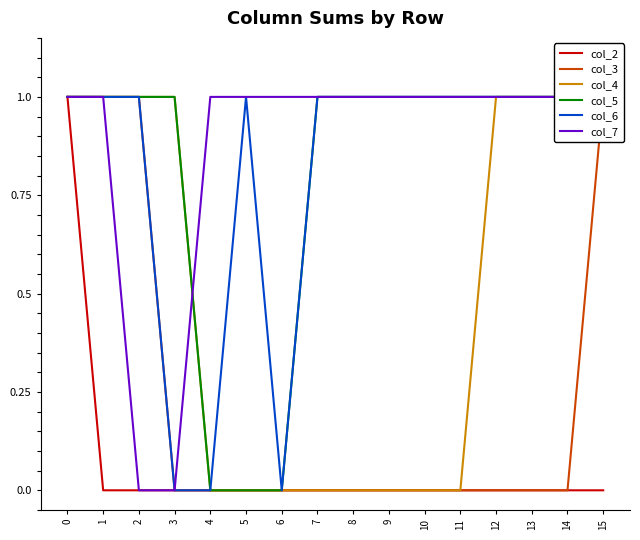

Which series has the largest total across all categories?

col_7